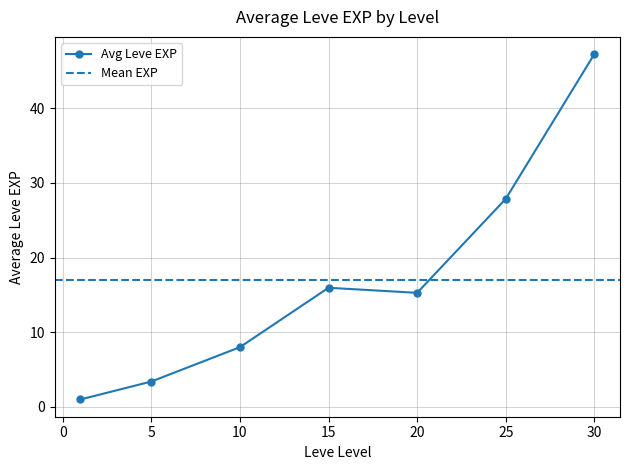

What is the smallest value displayed?

1